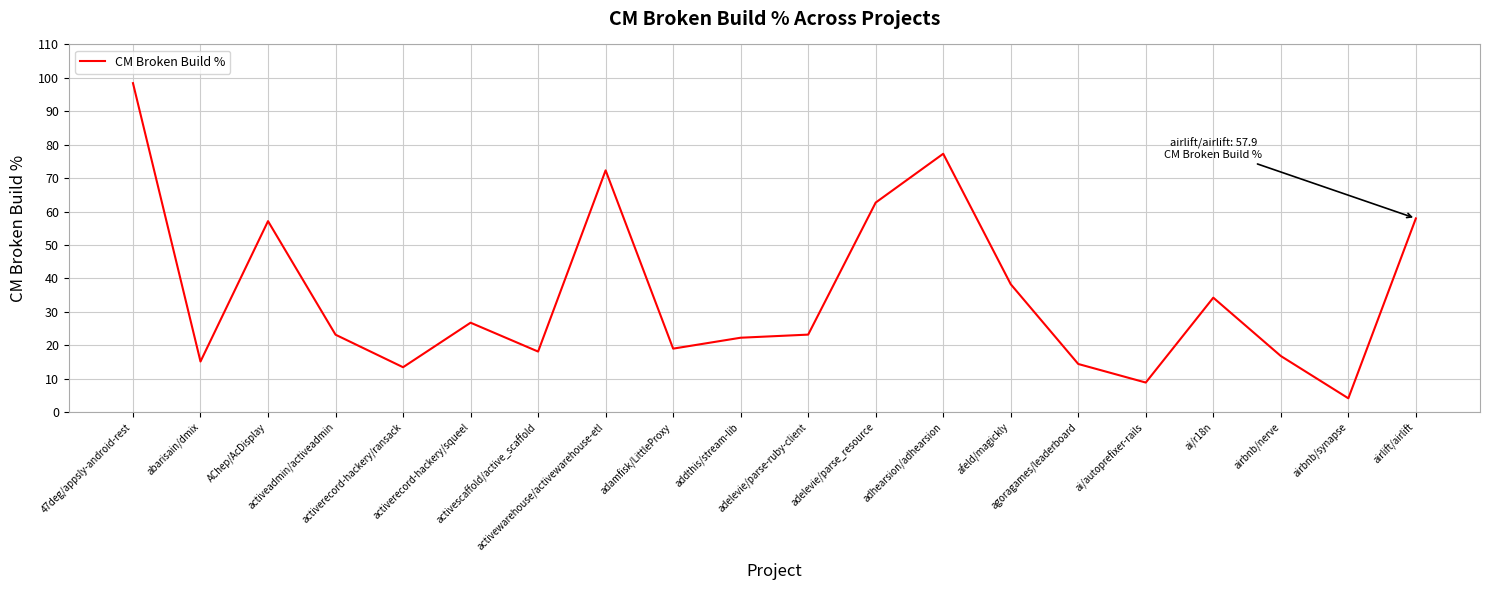

Where is the first local maximum?

AChep/AcDisplay